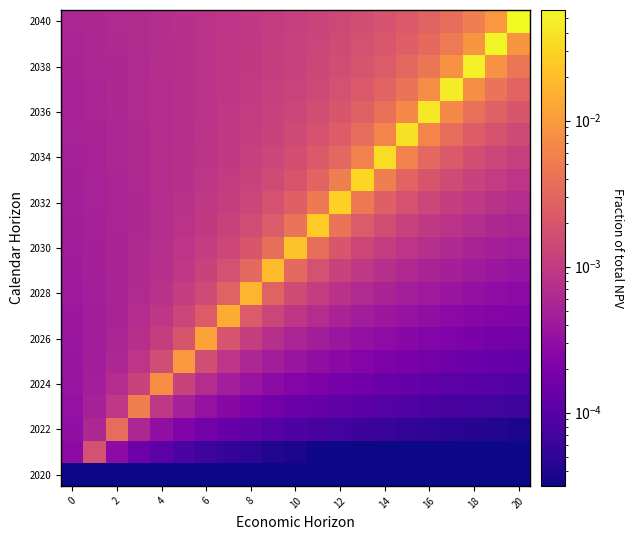

At how many categories does at least one series exceed 0?

21